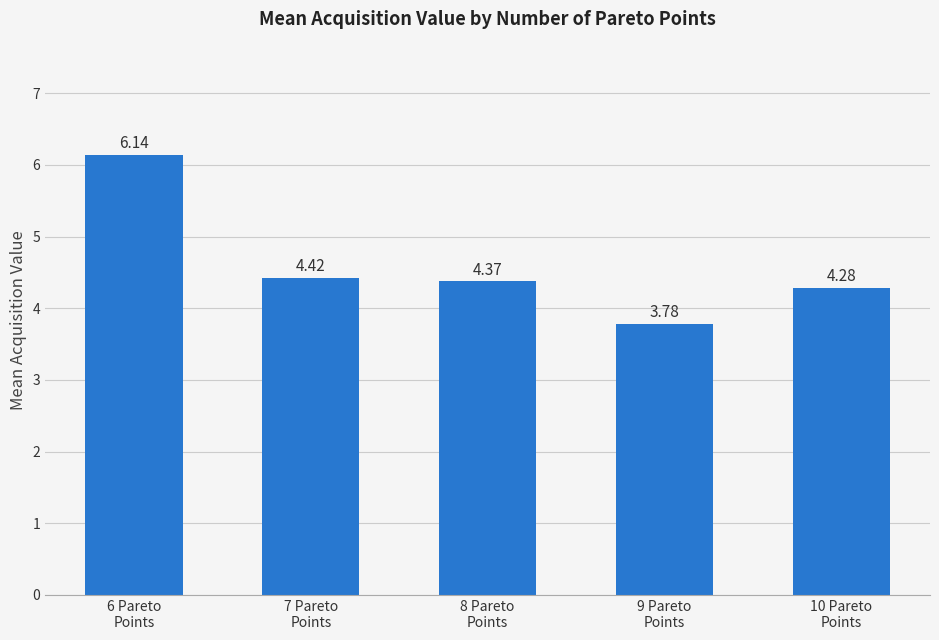

What is the change in value from 9 Pareto
Points to 10 Pareto
Points?

+0.5